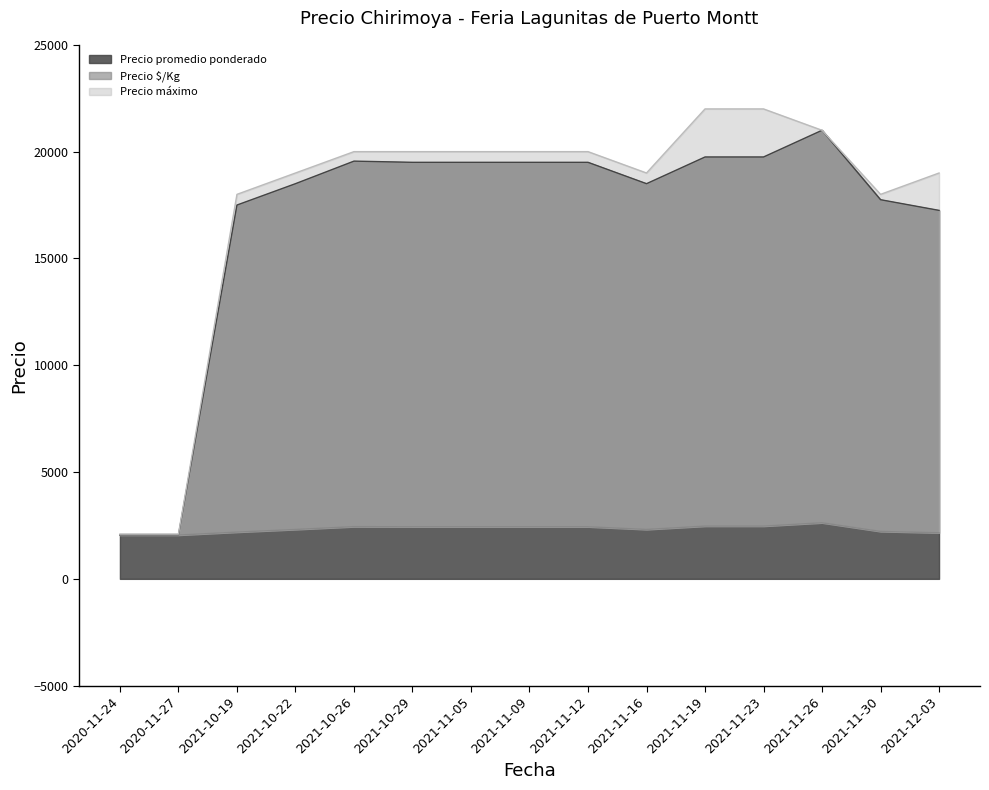

What value does the Precio máximo series have at 2021-11-09?

20000